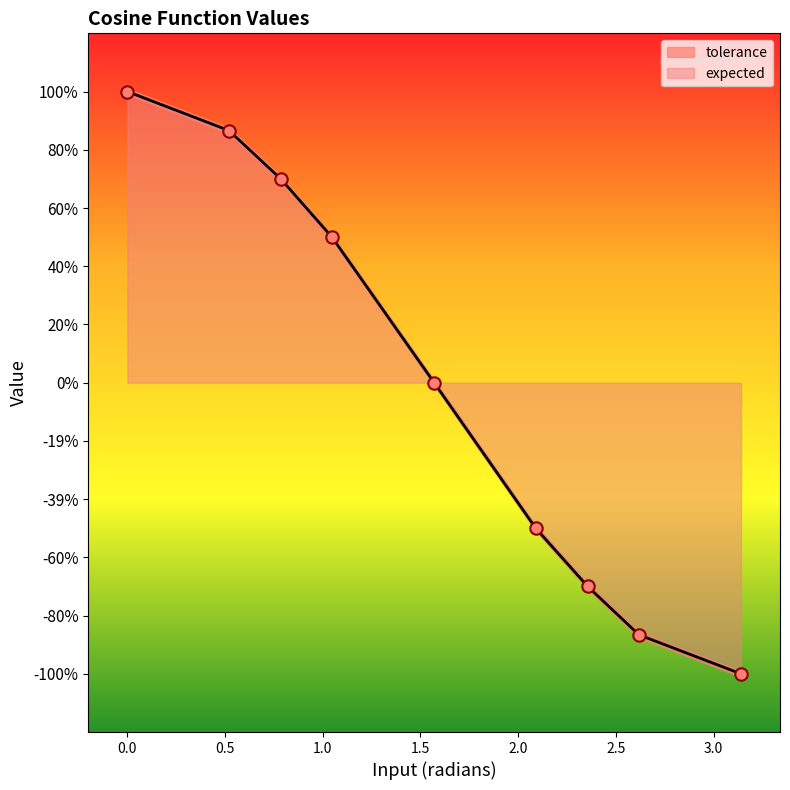

What is the change in value from cos of PI/6 to cos of PI/4?

-0.2